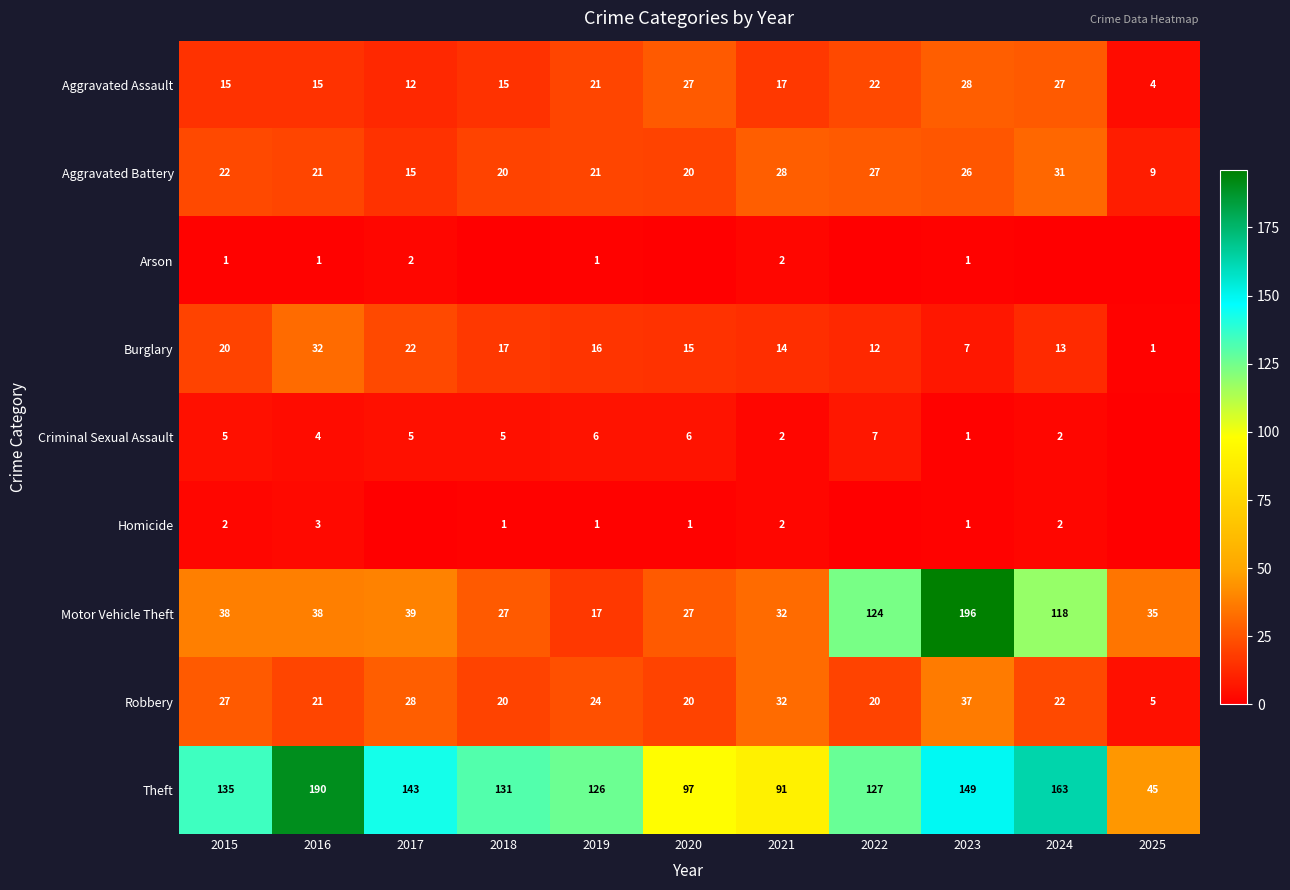

At which label does Theft first exceed 131?

2015